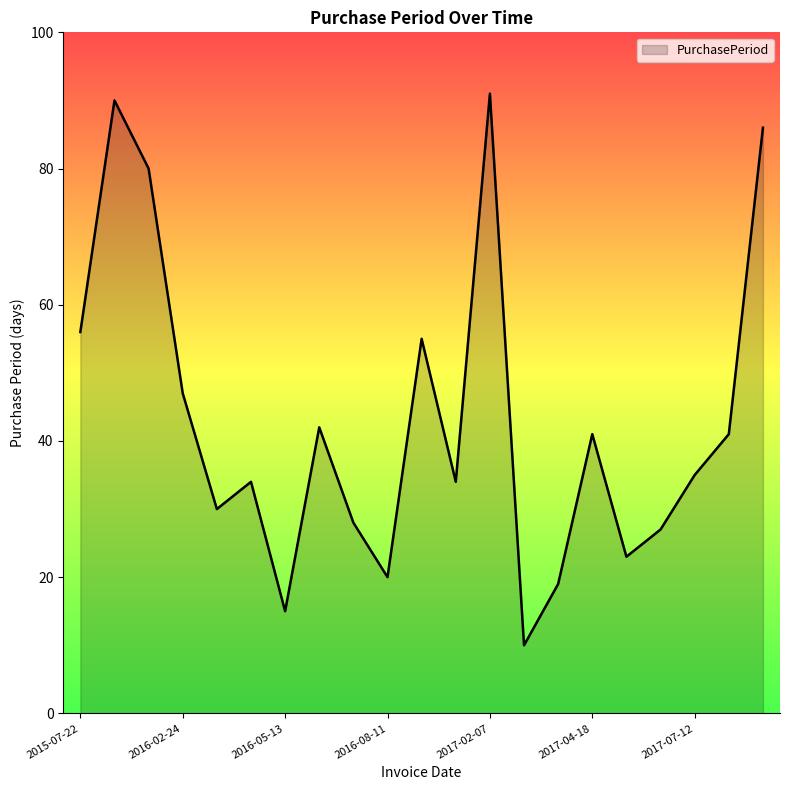

What is the difference between the maximum and minimum values?

81